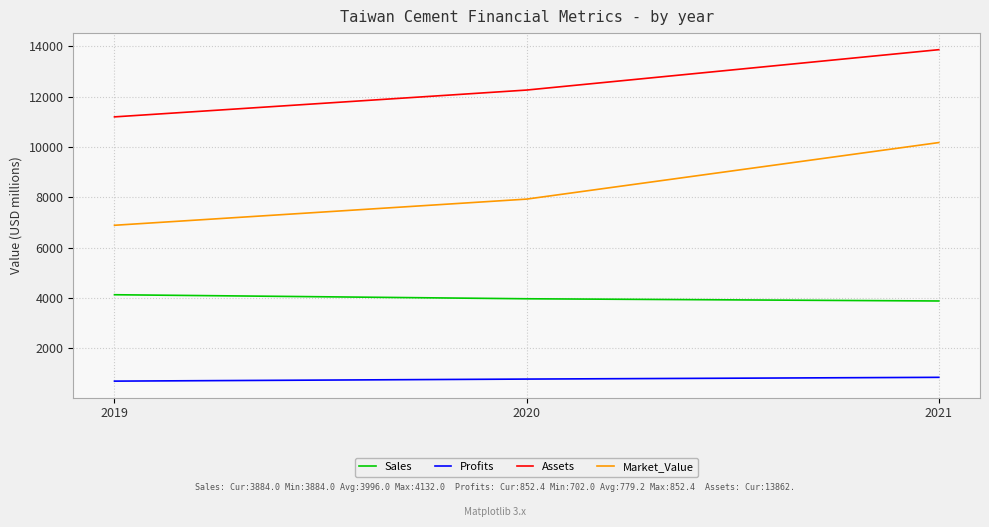

Between 2019 and 2020, which series saw the biggest shift?

Assets